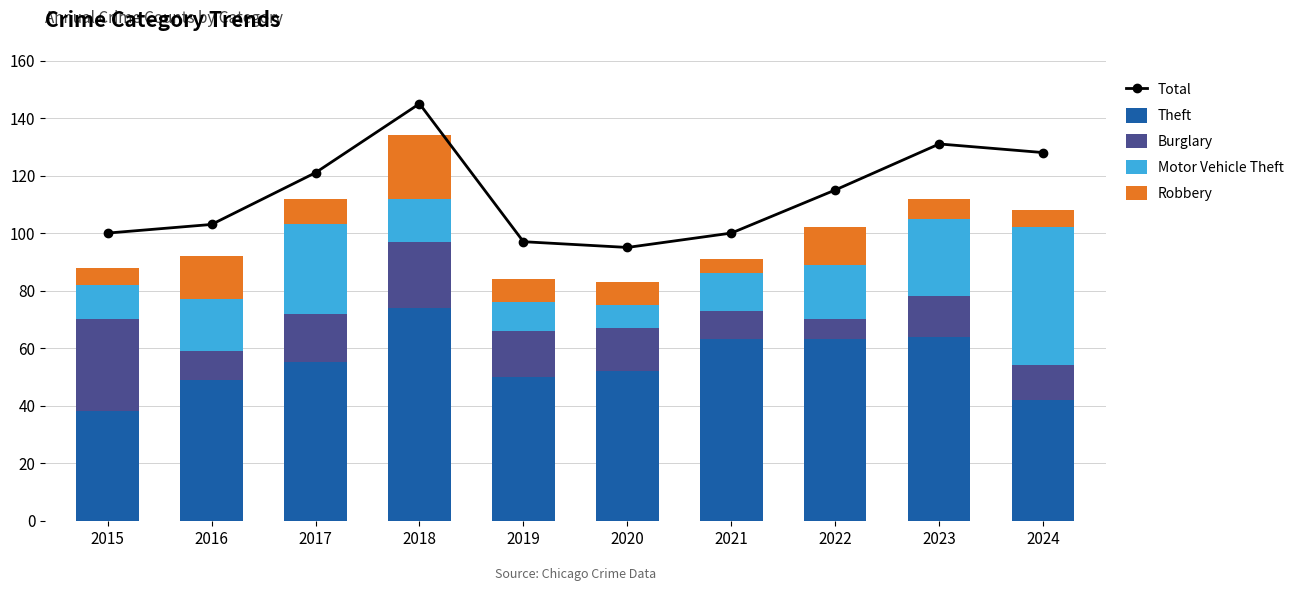

Which series has the largest total across all categories?

Total